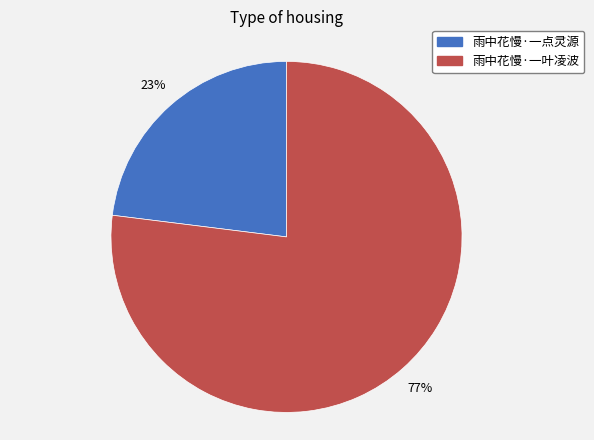

To the nearest percent, what is the difference between the 雨中花慢·一点灵源 and 雨中花慢·一叶凌波 slice percentages?

54%